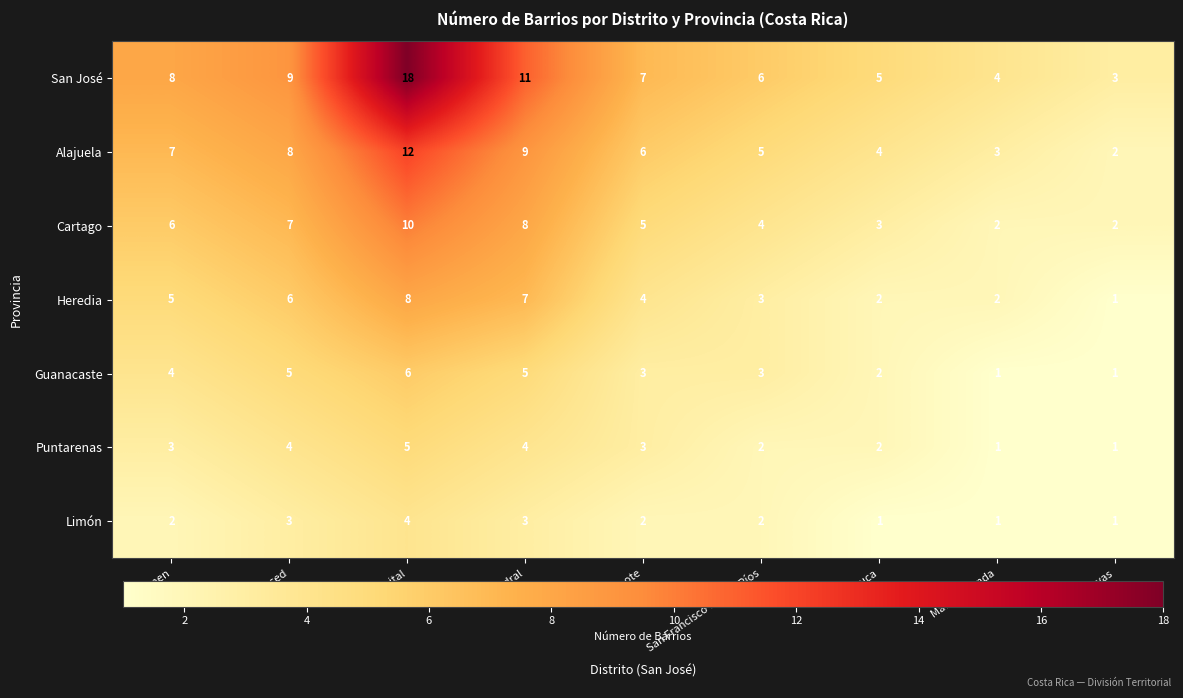

The Puntarenas series shows 1 at Merced. True or false?

False